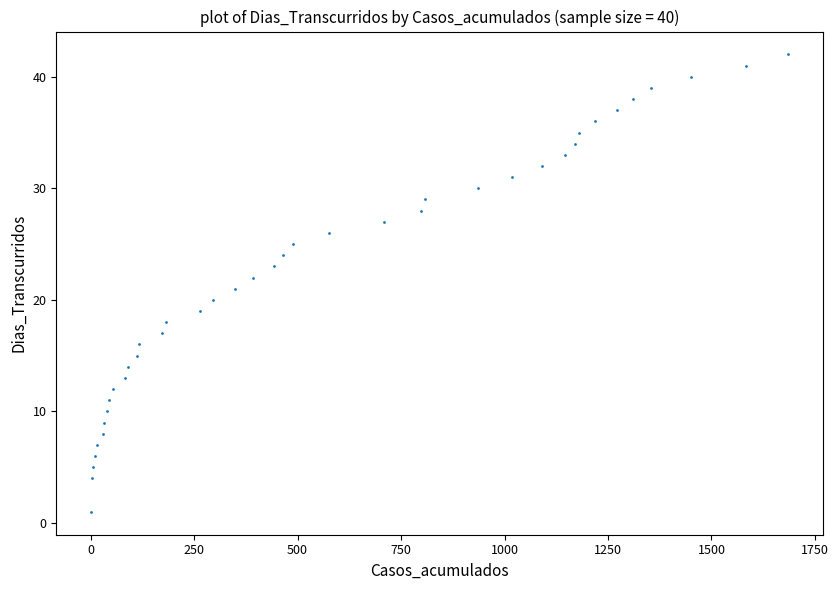

What is the range of X values (max minus min)?

1685